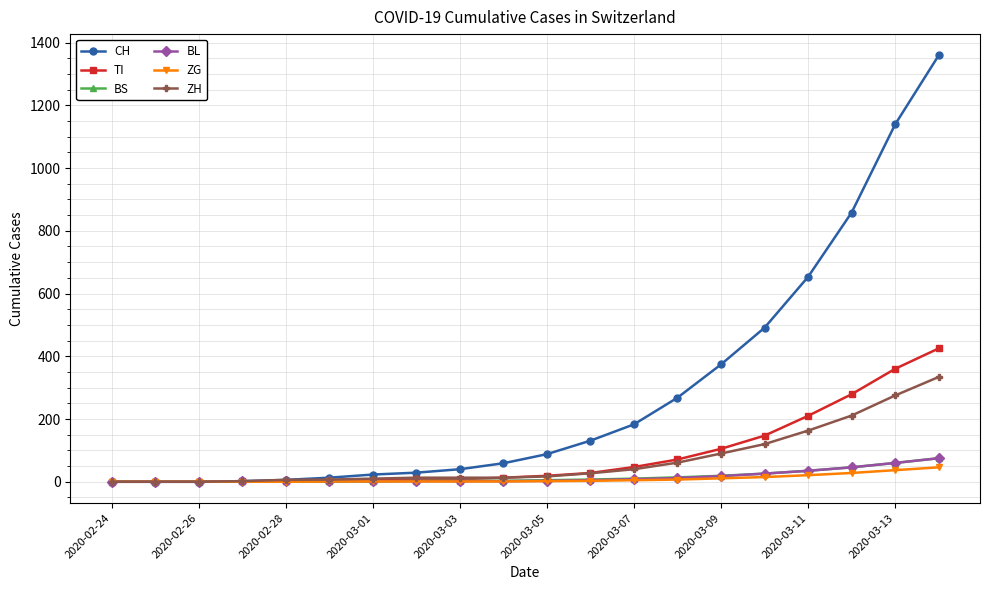

What is the greatest value displayed?

1359